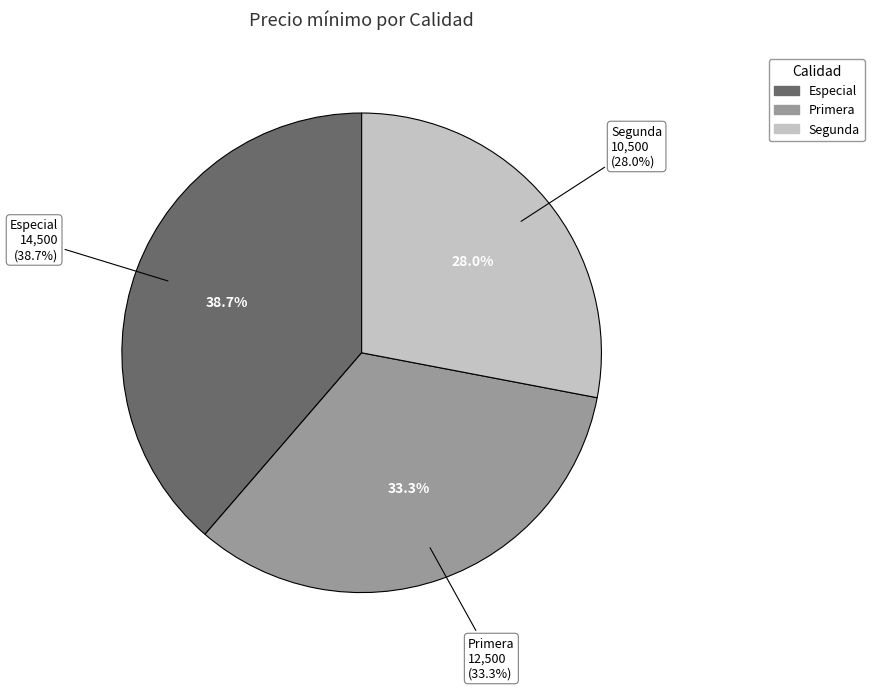

Is it true that Primera is 28% of the pie?

False